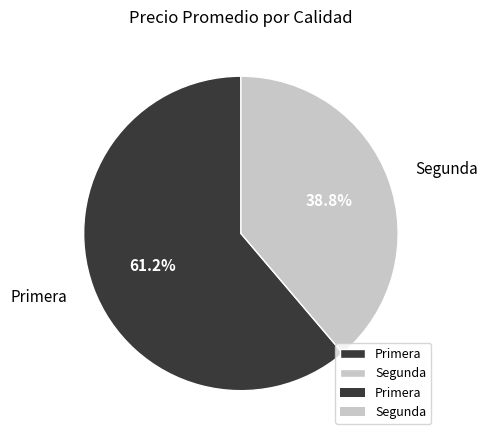

Which category has the biggest portion of the pie?

Primera